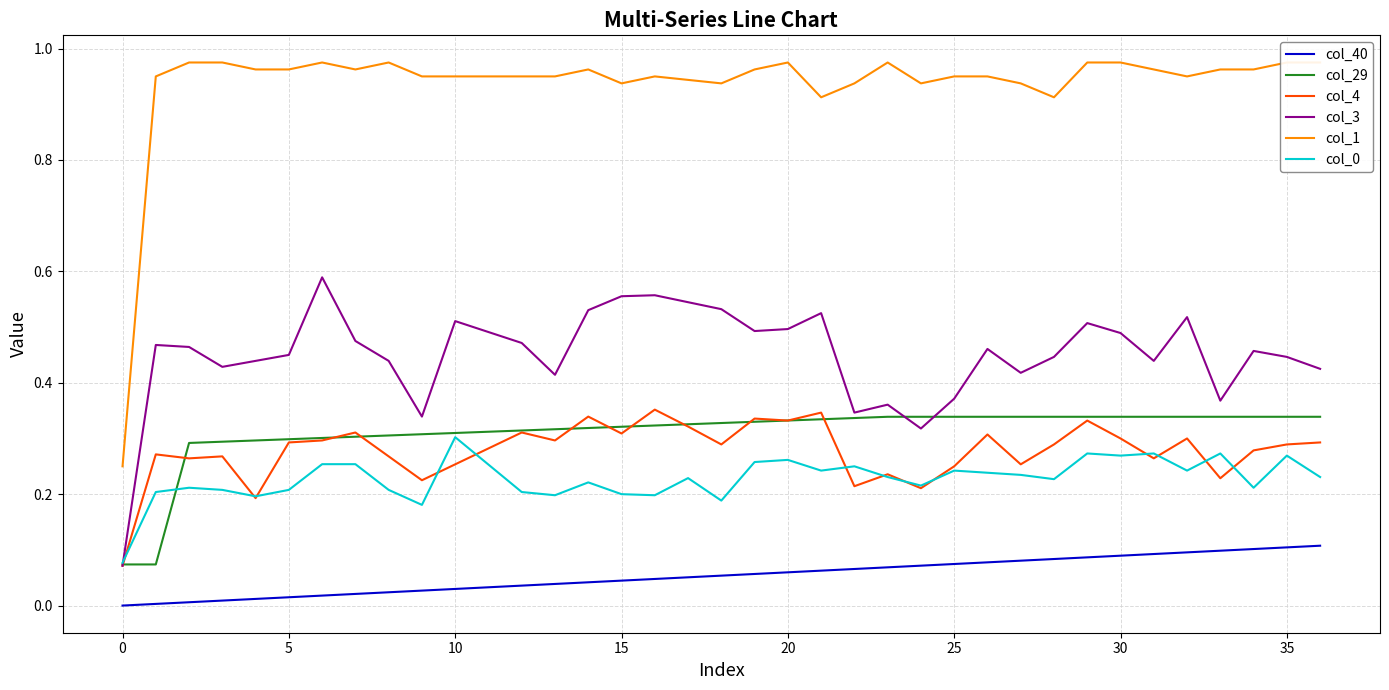

True or false: col_40 and col_29 cross at least once.

False